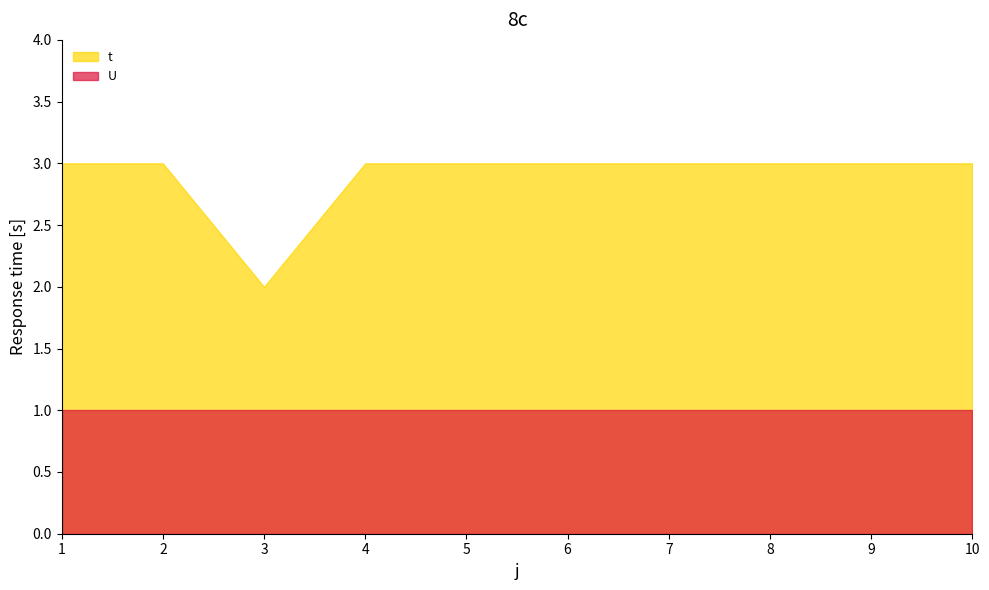

True or false: t has a value of 3 at 1.

True